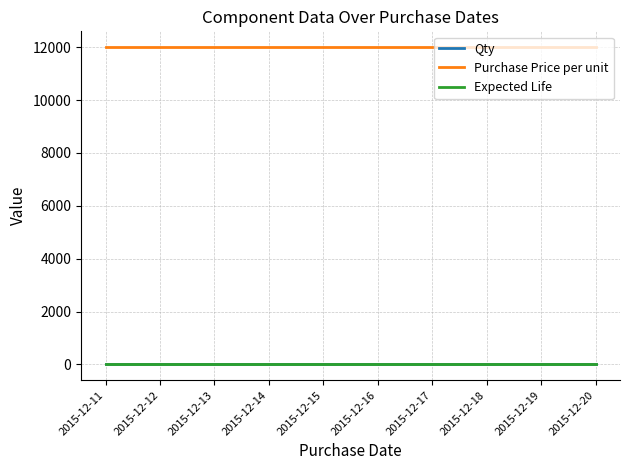

Reading left to right, extract all data points from this chart.

Qty: 2015-12-11=1	2015-12-12=1	2015-12-13=1	2015-12-14=1	2015-12-15=1	2015-12-16=1	2015-12-17=1	2015-12-18=1	2015-12-19=1	2015-12-20=1
Purchase Price per unit: 2015-12-11=12000	2015-12-12=12000	2015-12-13=12000	2015-12-14=12000	2015-12-15=12000	2015-12-16=12000	2015-12-17=12000	2015-12-18=12000	2015-12-19=12000	2015-12-20=12000
Expected Life: 2015-12-11=10	2015-12-12=10	2015-12-13=10	2015-12-14=10	2015-12-15=10	2015-12-16=10	2015-12-17=10	2015-12-18=10	2015-12-19=10	2015-12-20=10